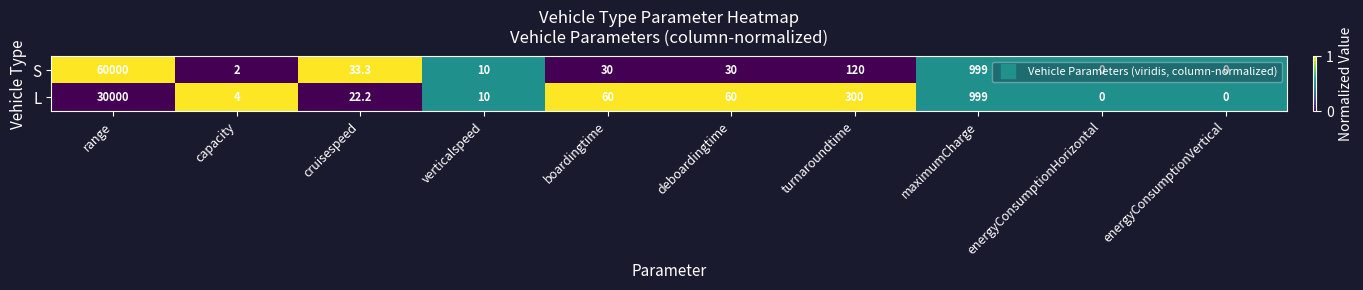

At which label does L reach its peak?

range